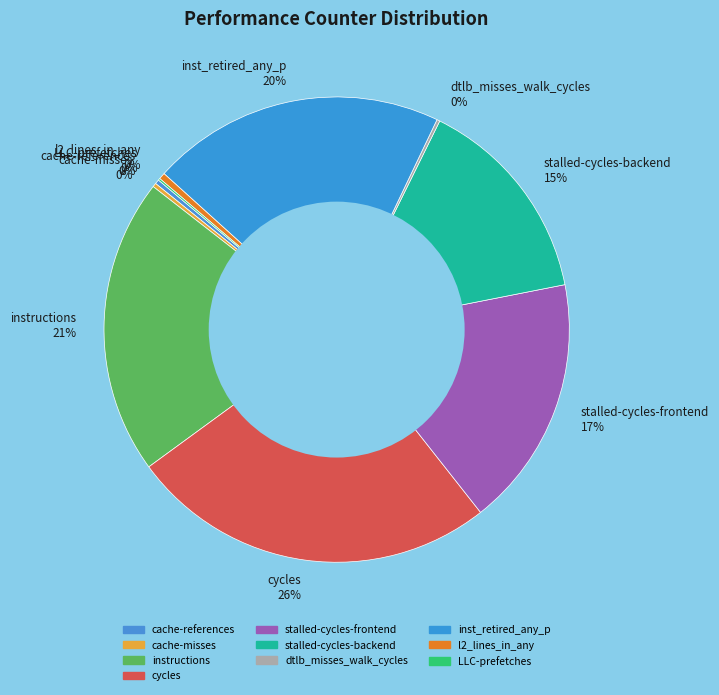

Is there a majority slice in this chart?

No